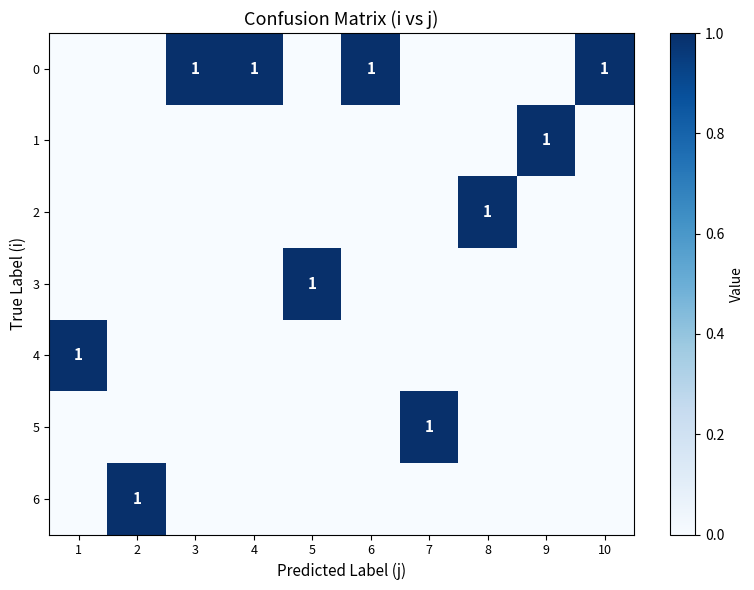

The 1 series shows 1 at 9. True or false?

True